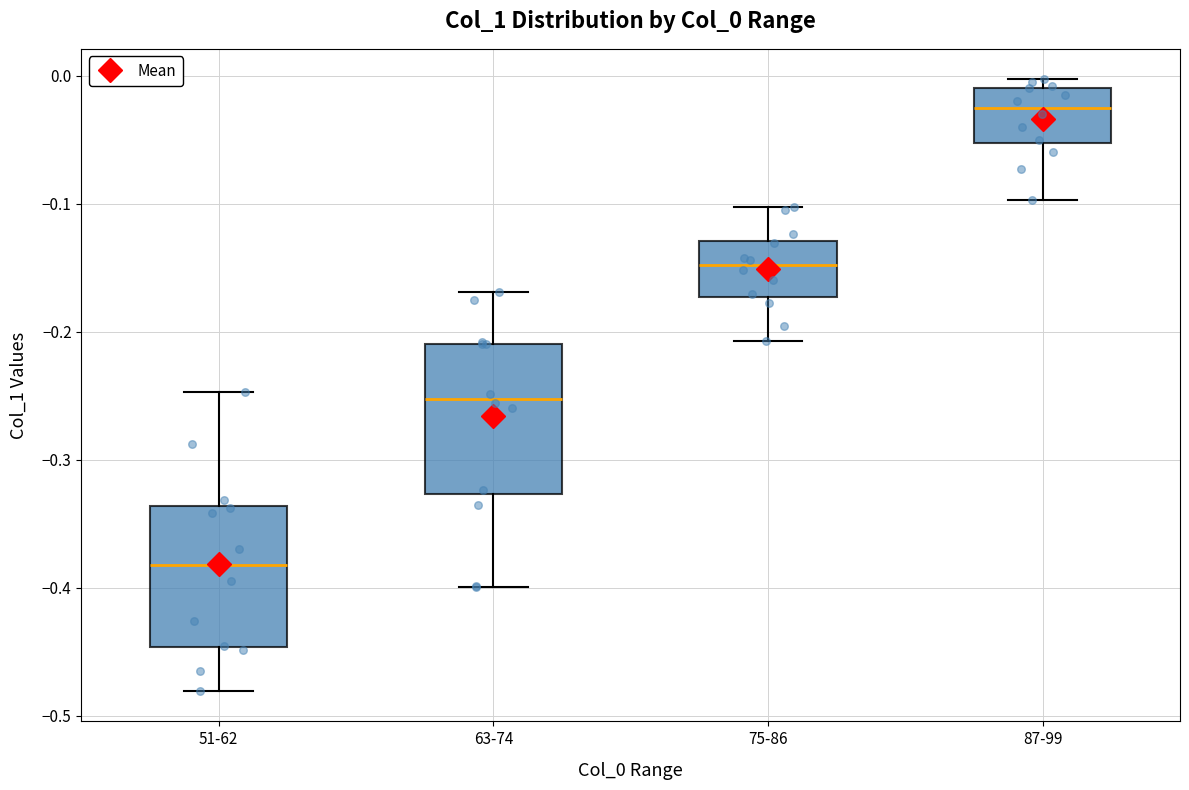

Reading left to right, transcribe this box plot: for each box, give where its median line is, the range the box spans, and where its two whiskers end, as read against the y-axis. The values are not printed on the chart, so give them approximately, as read against the axis.

51-62: median -0.38, box -0.45 to -0.34, whiskers -0.48 to -0.25
63-74: median -0.25, box -0.33 to -0.21, whiskers -0.40 to -0.17
75-86: median -0.15, box -0.17 to -0.13, whiskers -0.21 to -0.10
87-99: median -0.02, box -0.05 to -0.01, whiskers -0.10 to 0.00